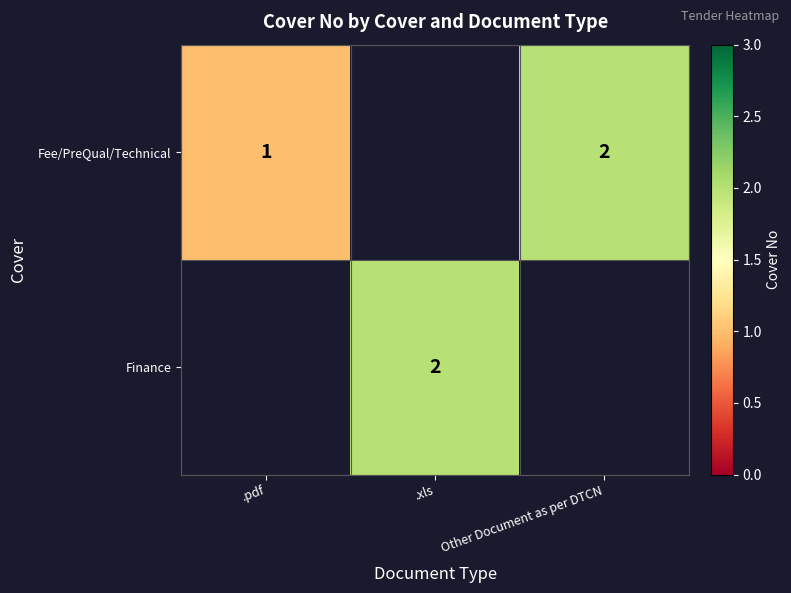

The Fee/PreQual/Technical series shows 2 at Other Document as per DTCN. True or false?

True